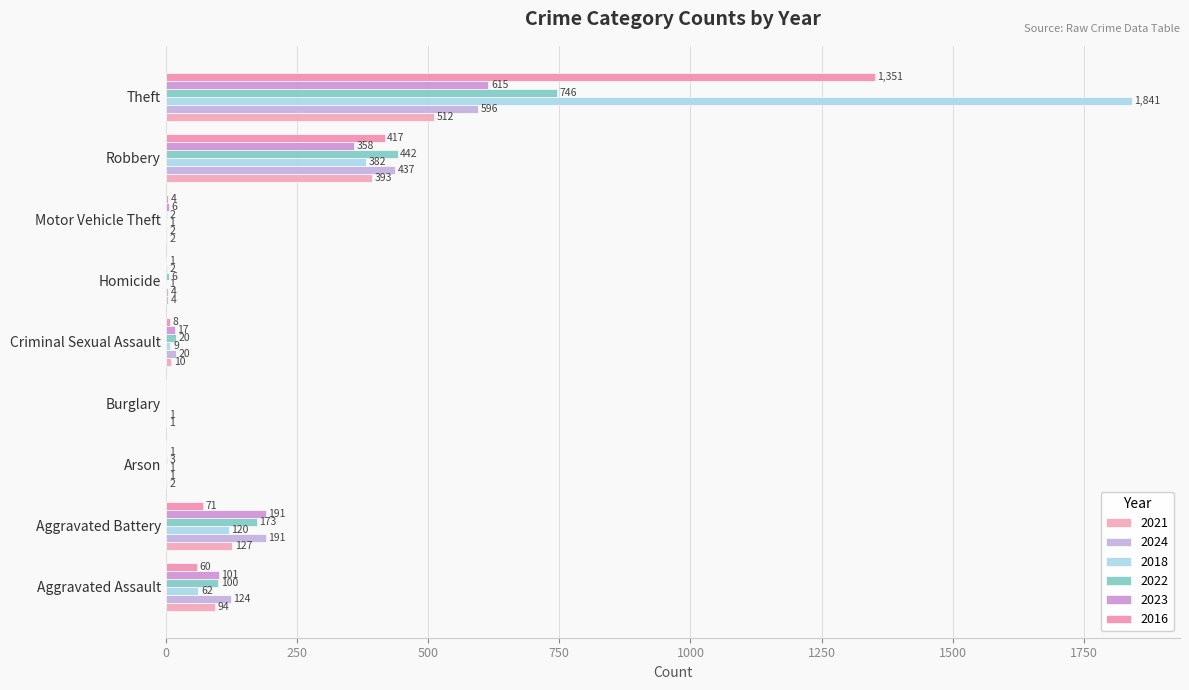

Reading right to left, list all the values displayed in this chart.

2021: 512	393	2	4	10	1	2	127	94
2024: 596	437	2	4	20	1	1	191	124
2018: 1841	382	1	1	9	0	1	120	62
2022: 746	442	2	6	20	0	3	173	100
2023: 615	358	6	2	17	0	1	191	101
2016: 1351	417	4	1	8	0	0	71	60